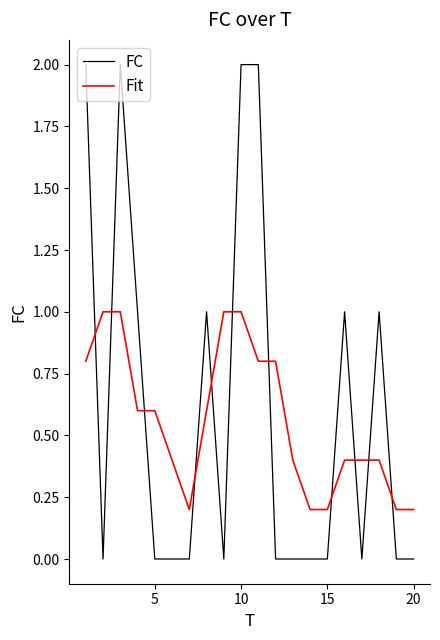

Reading right to left, what are all the values shown in this chart?

FC: 0.0	0.0	1.0	0.0	1.0	0.0	0.0	0.0	0.0	2.0	2.0	0.0	1.0	0.0	0.0	0.0	1.0	2.0	0.0	2.0
Fit: 0.2	0.2	0.4	0.4	0.4	0.2	0.2	0.4	0.8	0.8	1.0	1.0	0.6	0.2	0.4	0.6	0.6	1.0	1.0	0.8